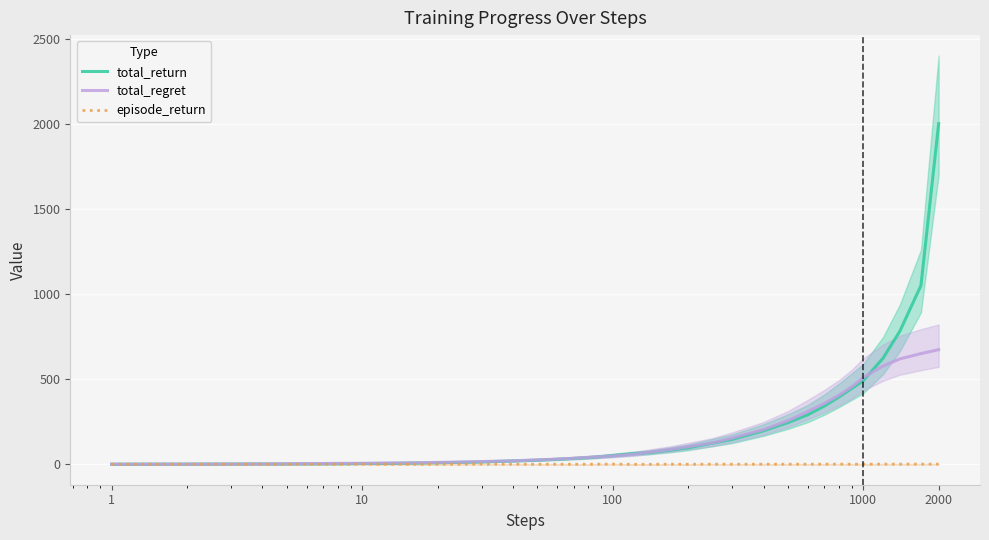

How many lines are shown in the chart?

3